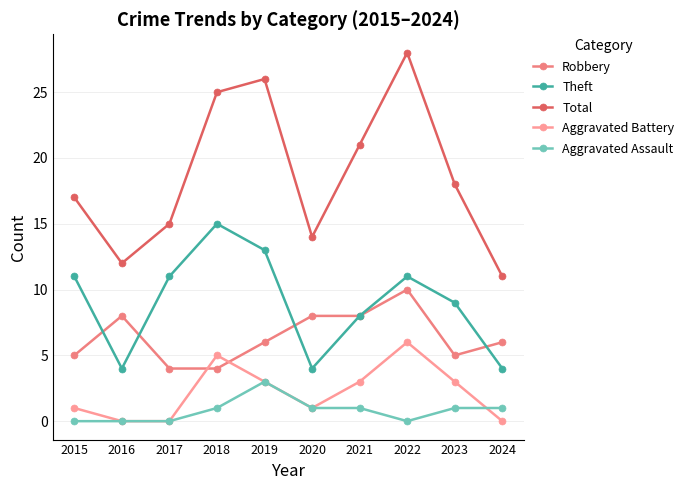

How many series are shown in this chart?

5